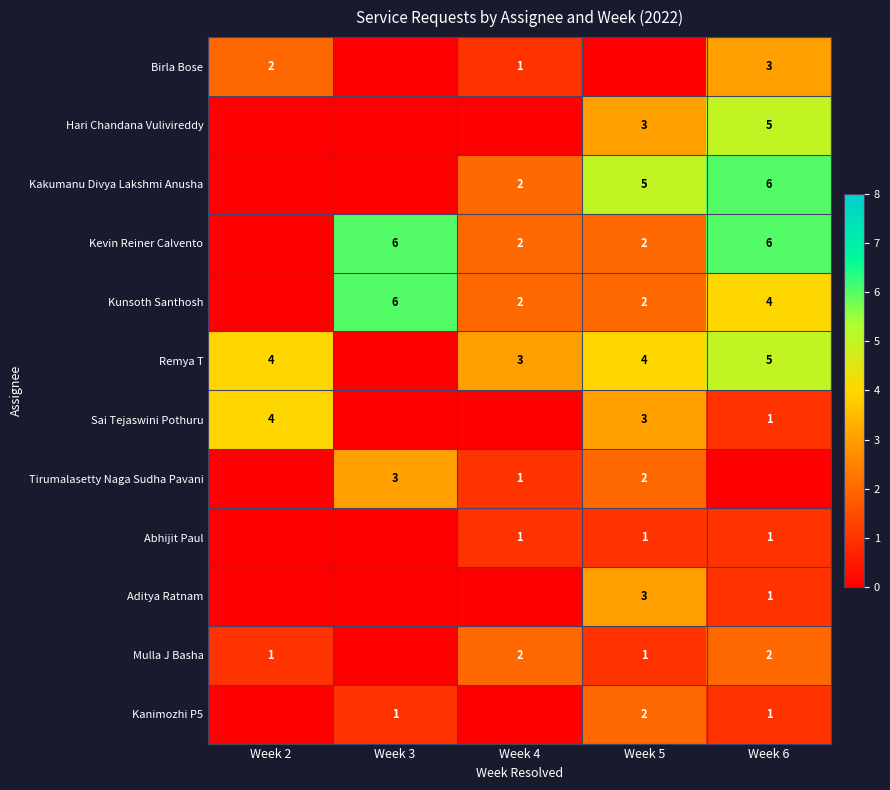

The Birla Bose series shows 3 at Week 2. True or false?

False